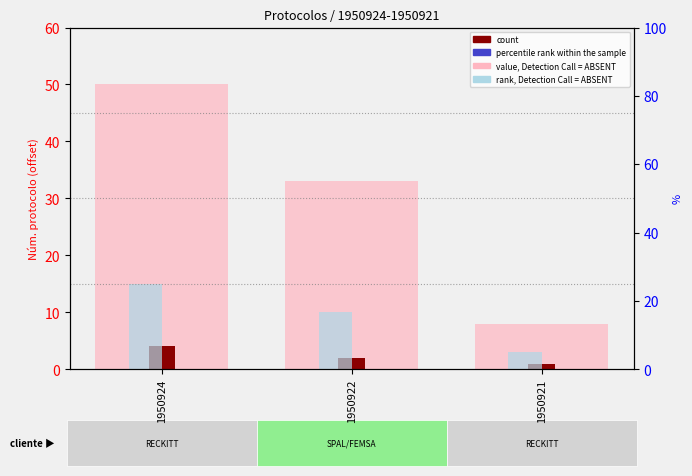

What is the difference between the maximum and minimum values in the count series?

3.0